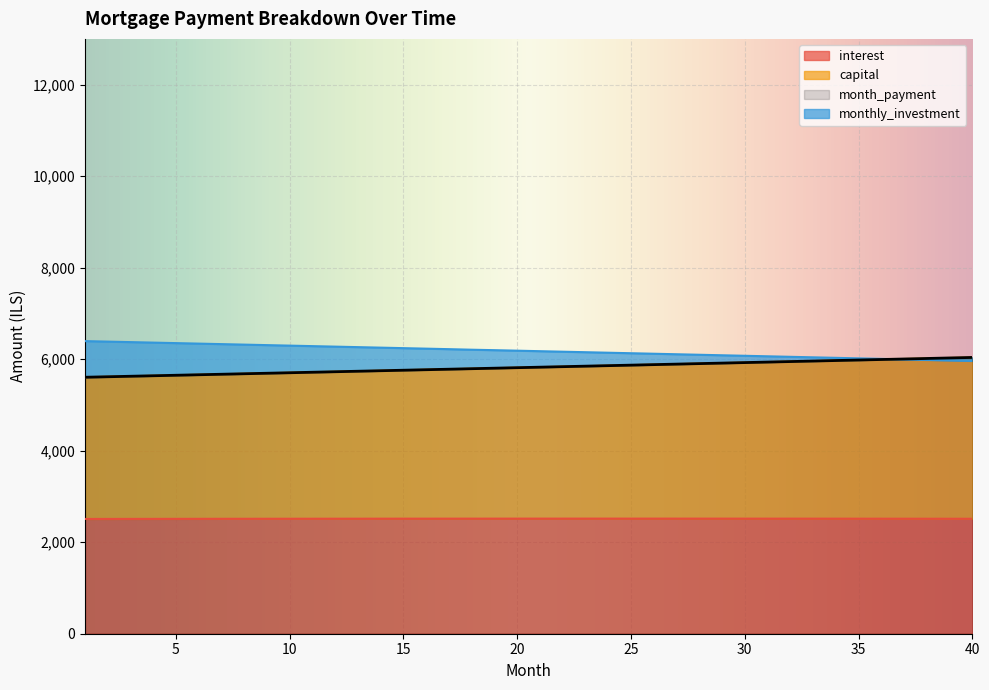

Between 37 and 12, which is larger?

37